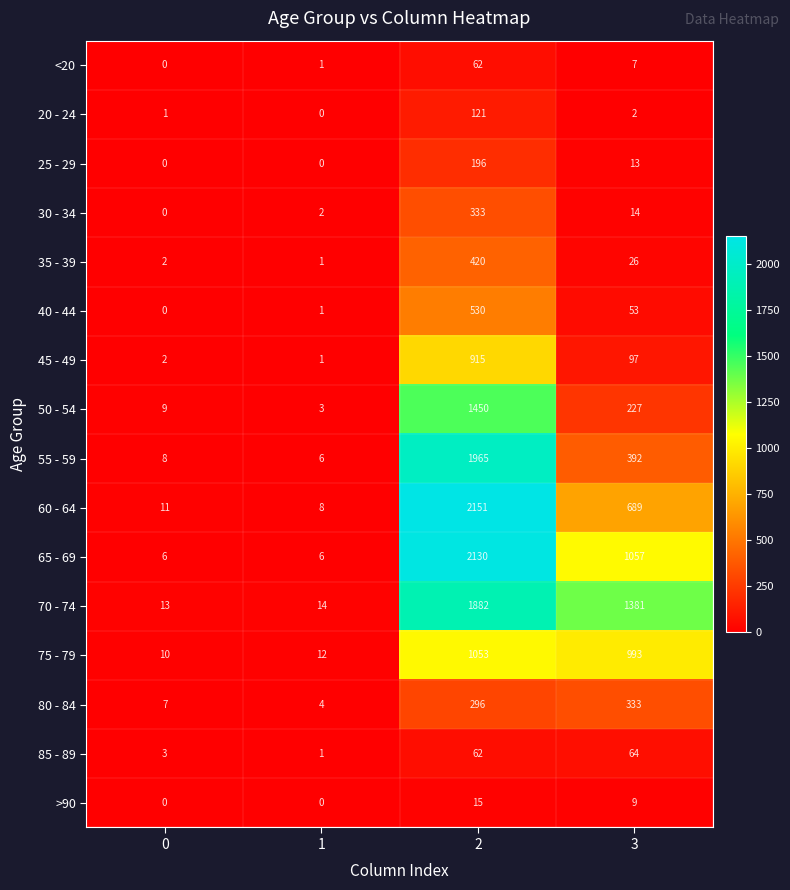

Which series has the widest spread of values?

60 - 64